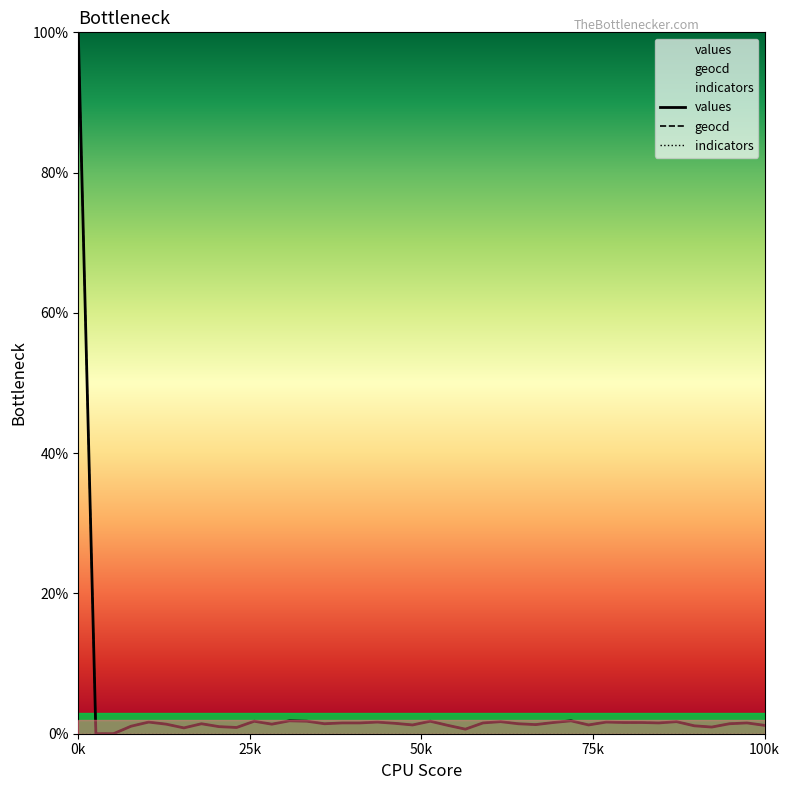

Which label corresponds to the largest value in the chart?

0k